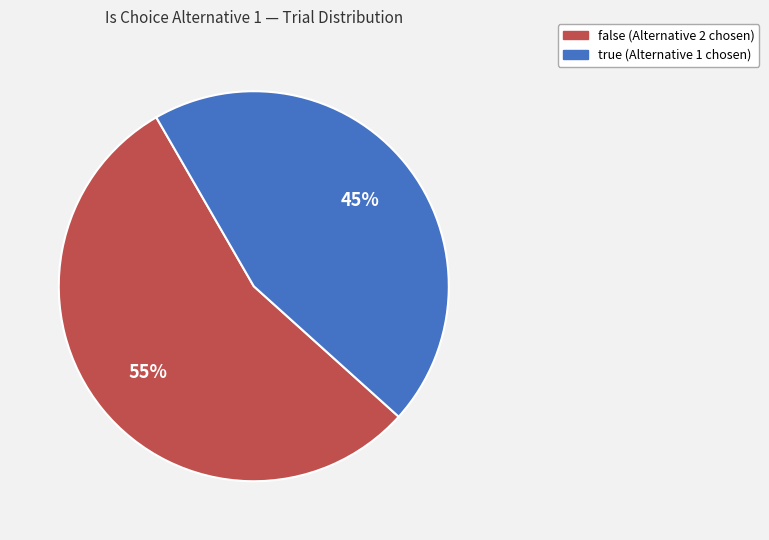

Approximately how many times larger is the value at false compared to true?

1.2